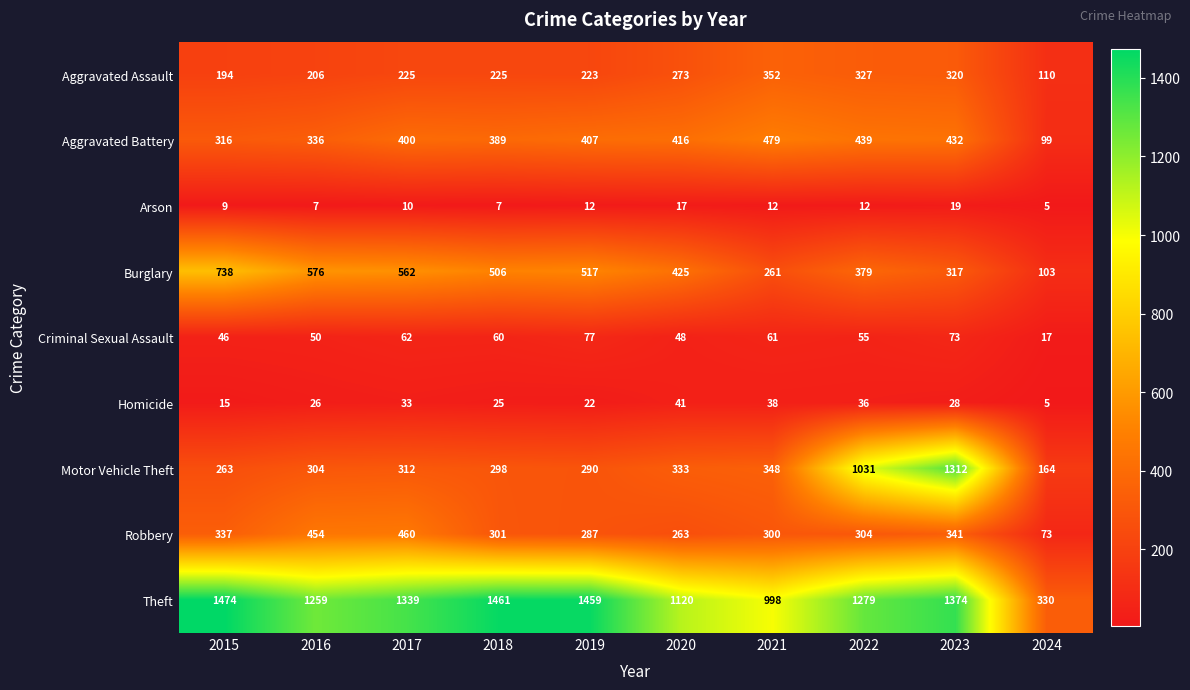

At which label does Robbery first exceed 304?

2015